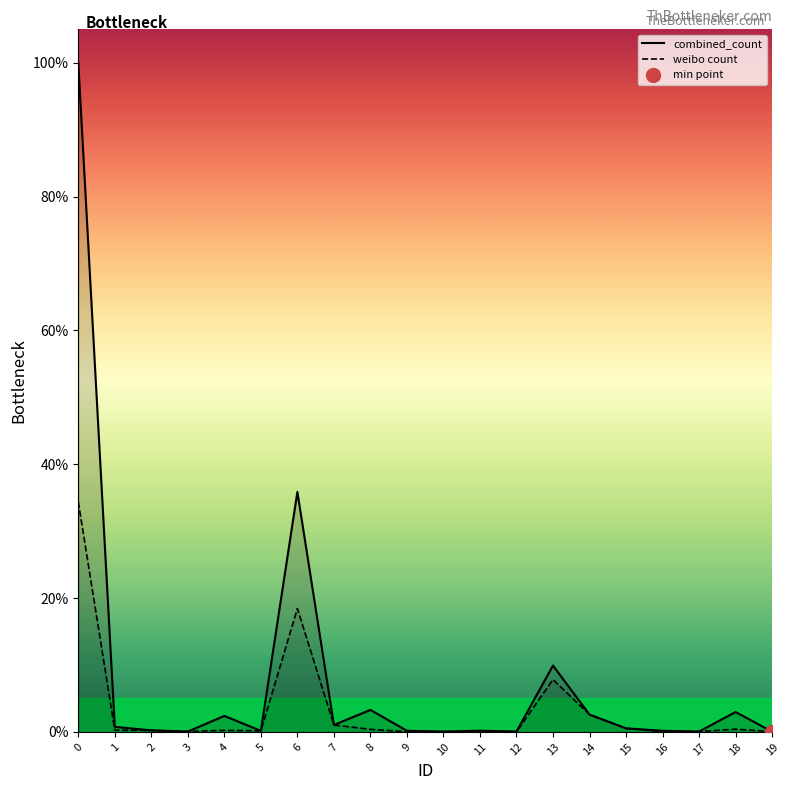

What are all the series names shown in the legend?

combined_count, weibo count